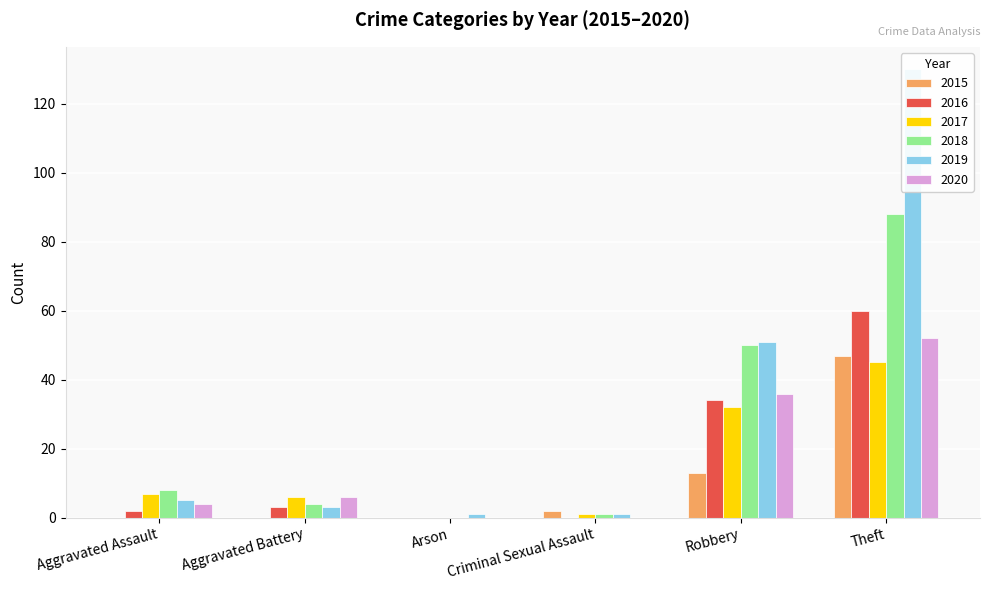

What is the average value of the 2015 series?

10